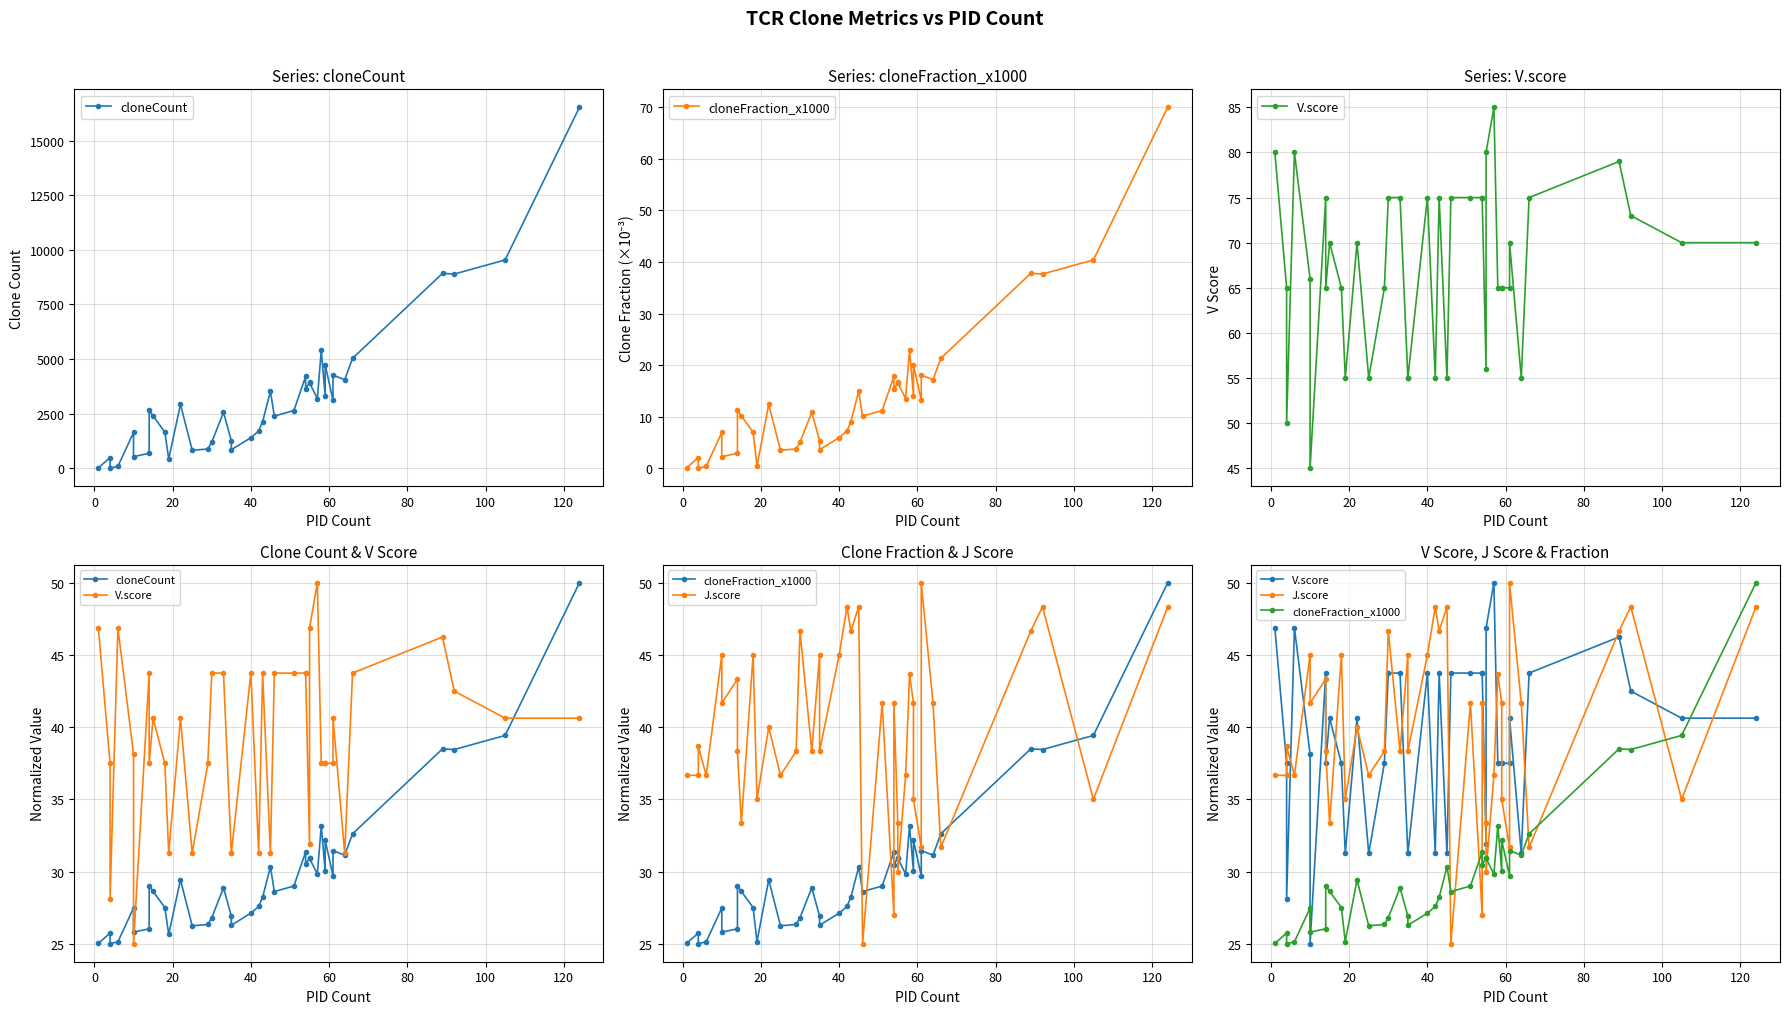

What are all the series names shown in the legend?

cloneCount, cloneFraction_x1000, V.score, J.score